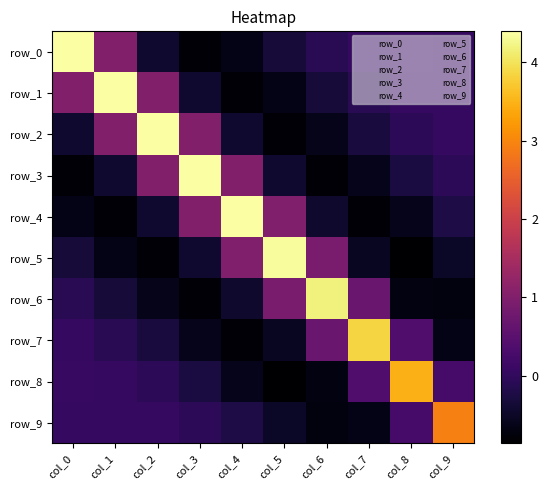

Which label corresponds to the smallest value in the chart?

col_8